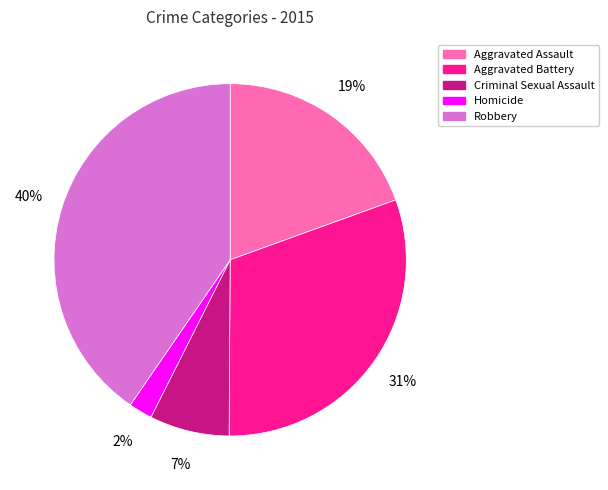

Combined, do Aggravated Assault and Robbery account for over 50%?

Yes